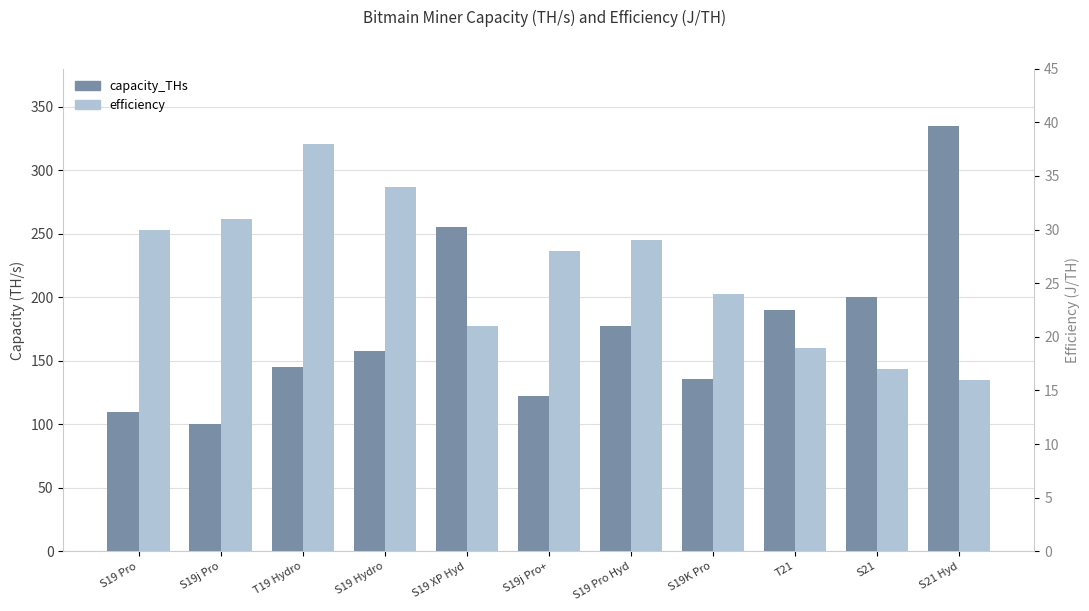

Reading left to right, extract all data points from this chart.

capacity_THs: S19 Pro=110	S19j Pro=100	T19 Hydro=145	S19 Hydro=158	S19 XP Hyd=255	S19j Pro+=122	S19 Pro Hyd=177	S19K Pro=136	T21=190	S21=200	S21 Hyd=335
efficiency: S19 Pro=30	S19j Pro=31	T19 Hydro=38	S19 Hydro=34	S19 XP Hyd=21	S19j Pro+=28	S19 Pro Hyd=29	S19K Pro=24	T21=19	S21=17	S21 Hyd=16